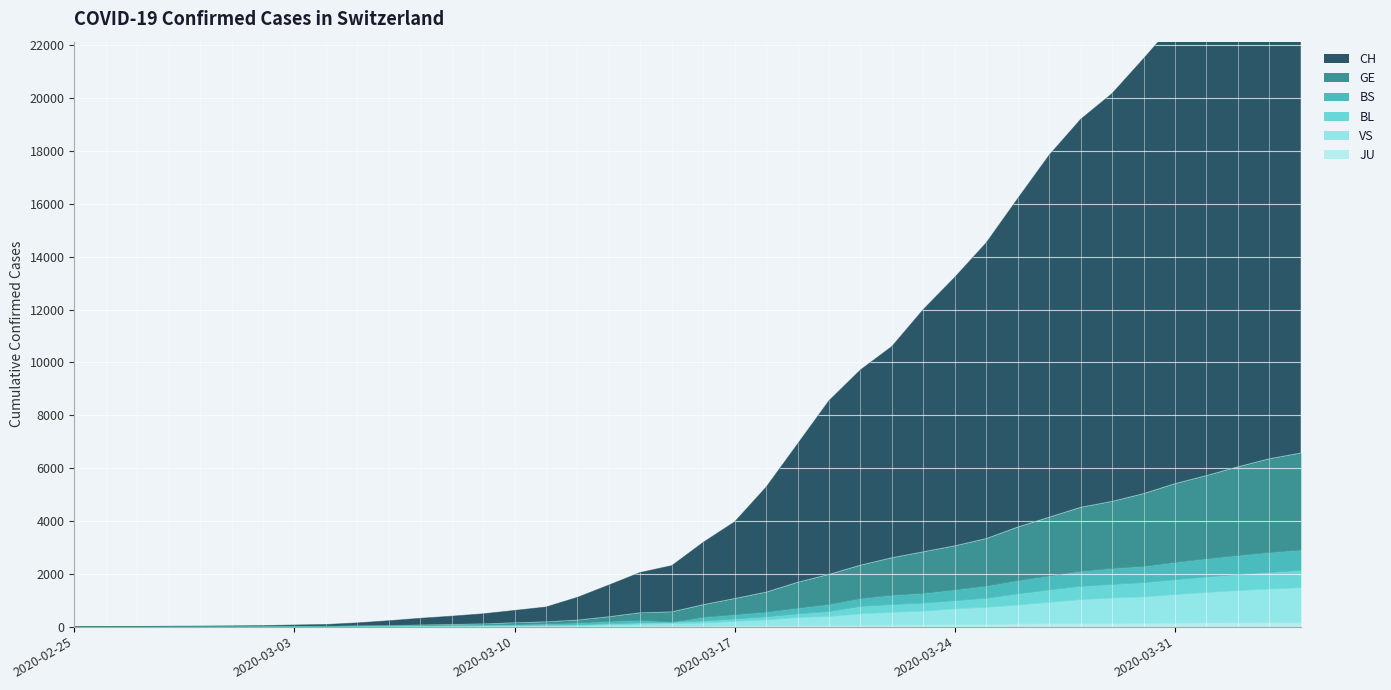

What is the label of the 11th point from the right?

2020-03-25